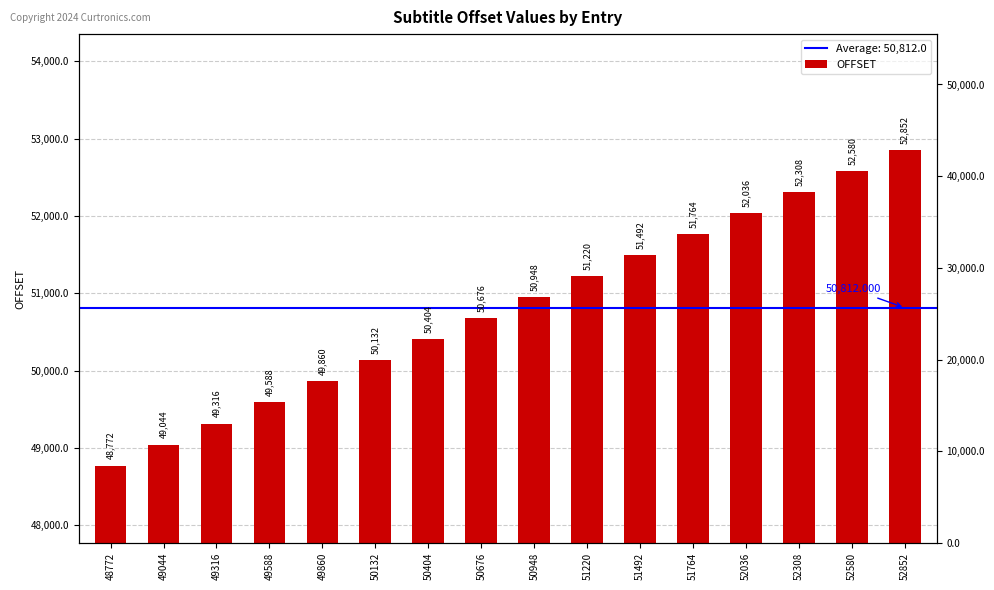

The chart shows a value of 77450 at 49860. True or false?

False